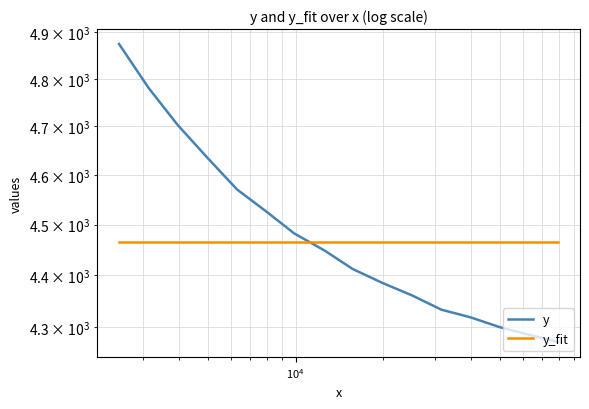

What is the smallest value displayed?

4271.8